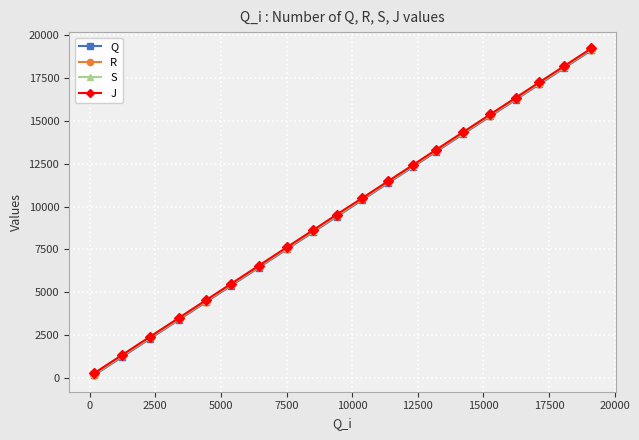

True or false: J has more than 1 interior local peaks.

False